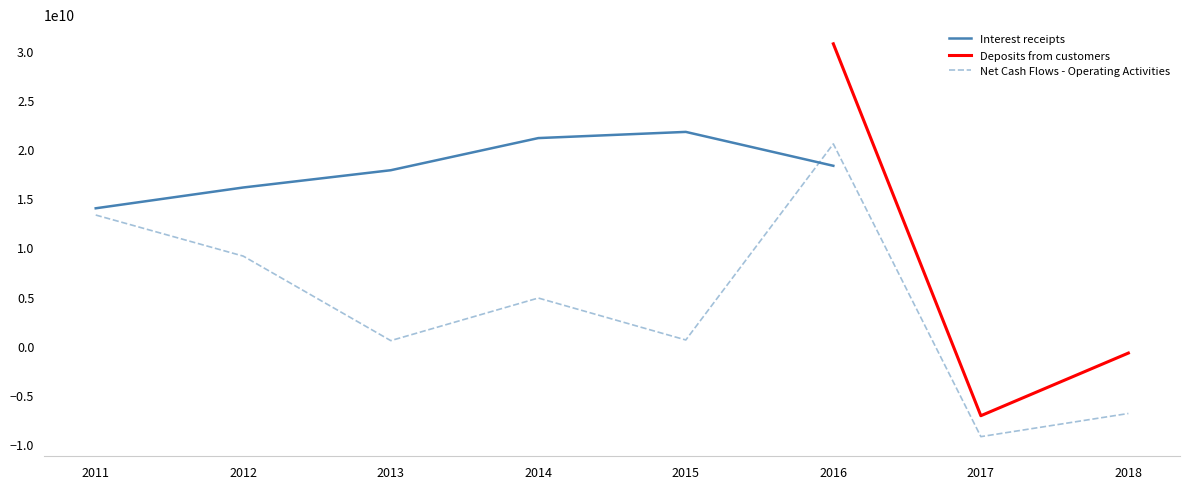

Where do Interest receipts and Net Cash Flows - Operating Activities first cross each other?

2015 and 2016